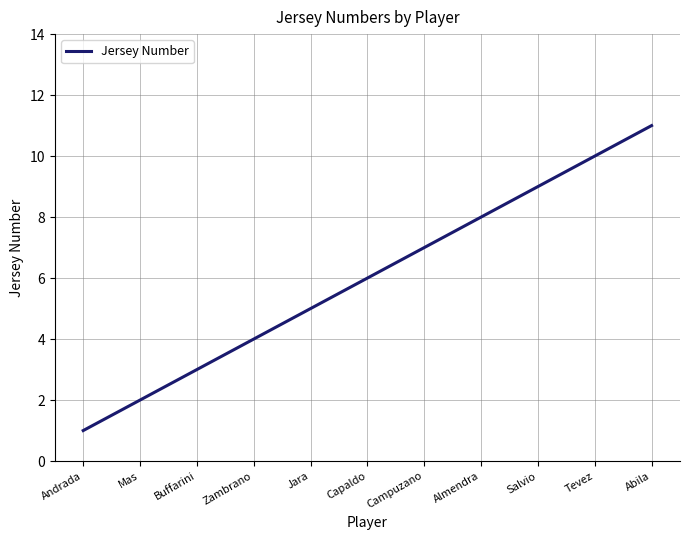

What is the difference between the maximum and minimum values?

10.0